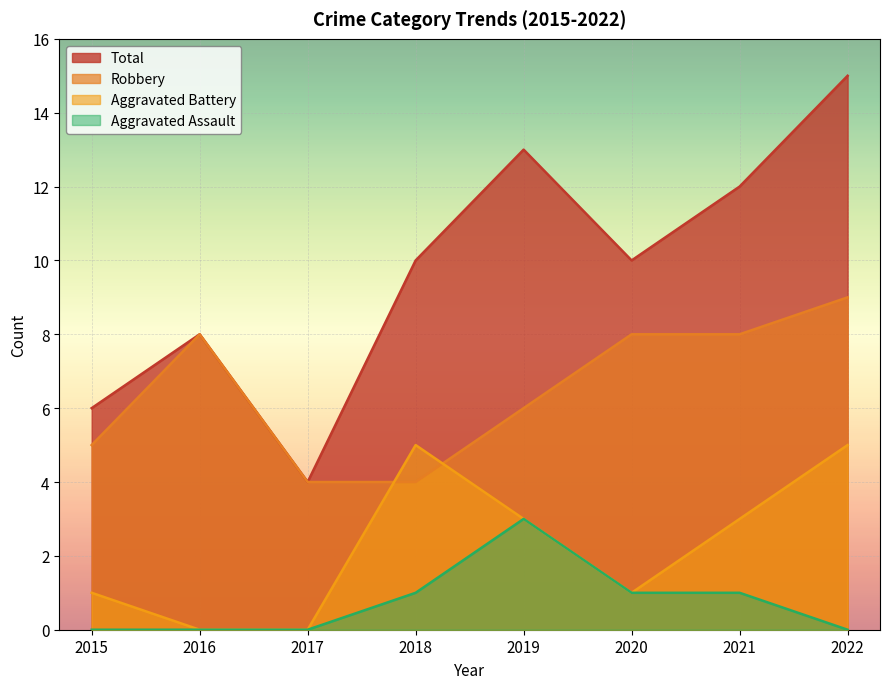

Which series has the largest total across all categories?

Total